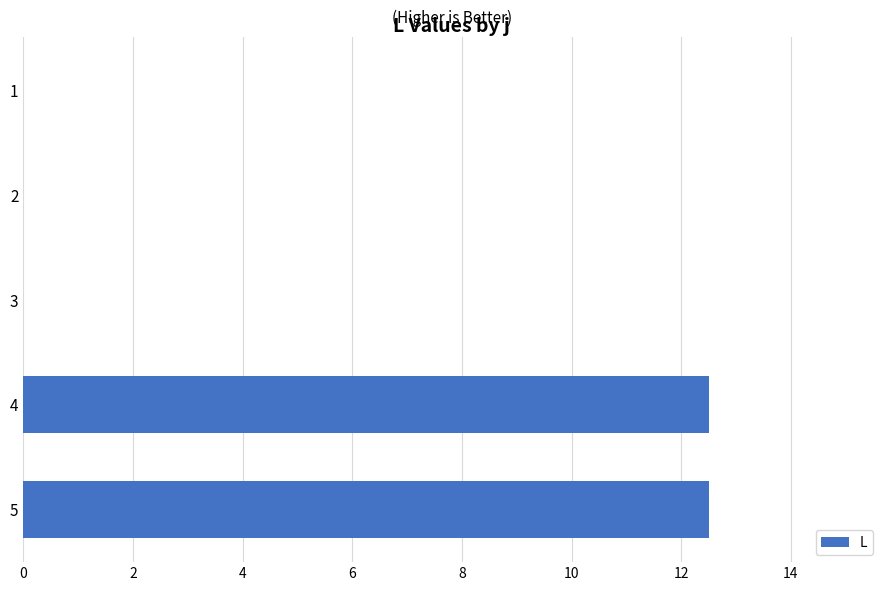

Reading bottom to top, what are all the values shown in this chart?

5=12.5	4=12.5	3=0.0	2=0.0	1=0.0